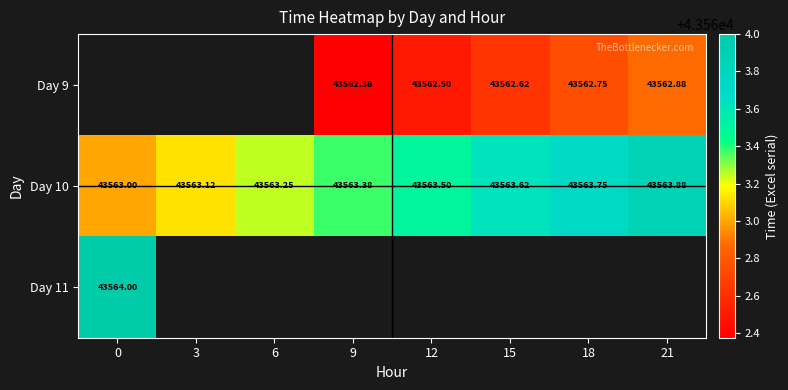

Is the value of Day 9 at 18 greater than the value of Day 10 at 21?

No